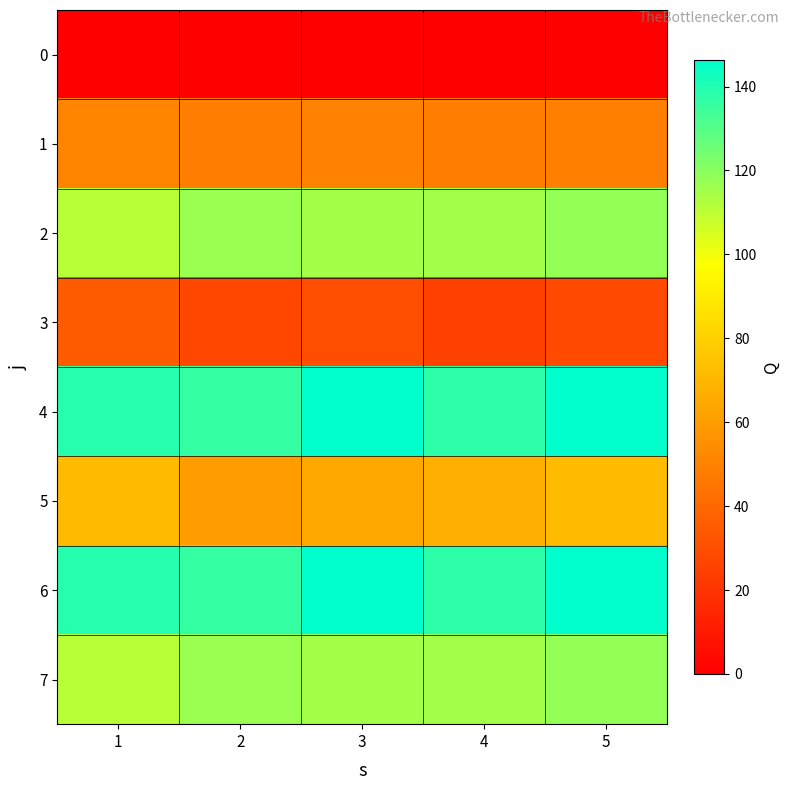

What is the maximum value shown in the chart?

146.3